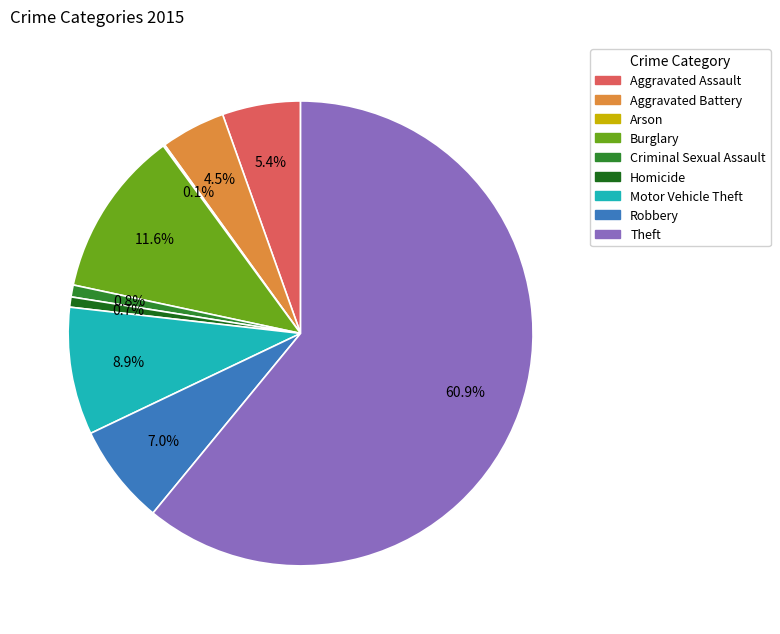

To the nearest percent, what is the average slice percentage?

11%